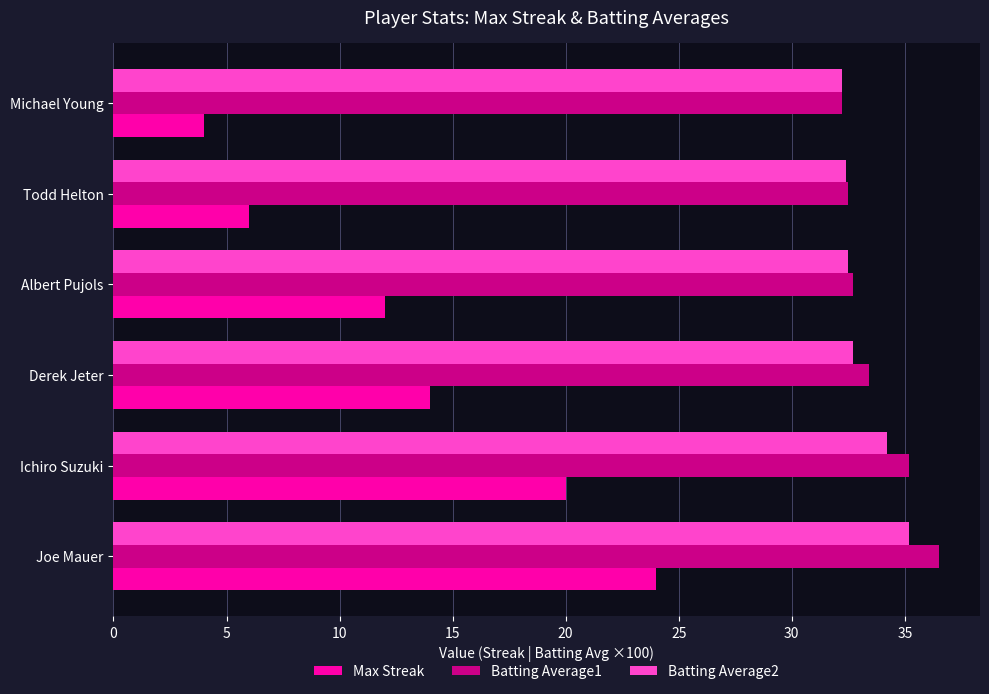

True or false: Batting Average2 has a value of 32.5 at Albert Pujols.

True